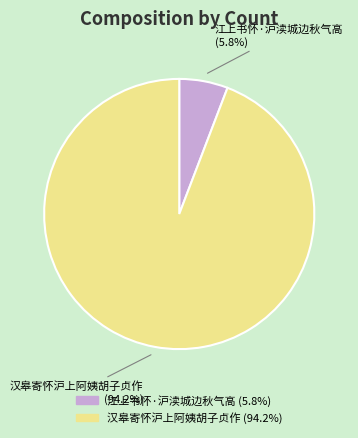

Which slice represents more than half of the pie?

汉皋寄怀沪上阿姨胡子贞作